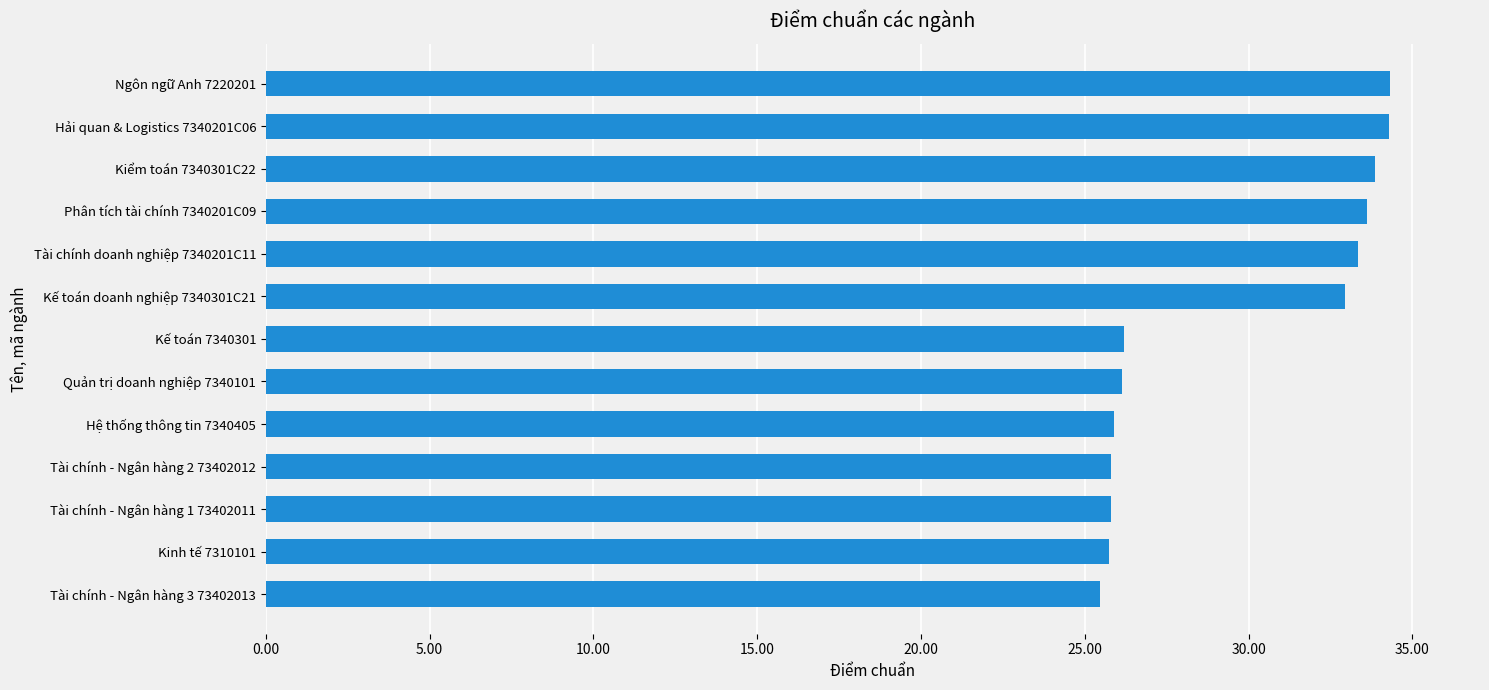

What is the difference between the second highest and second lowest values?

8.5